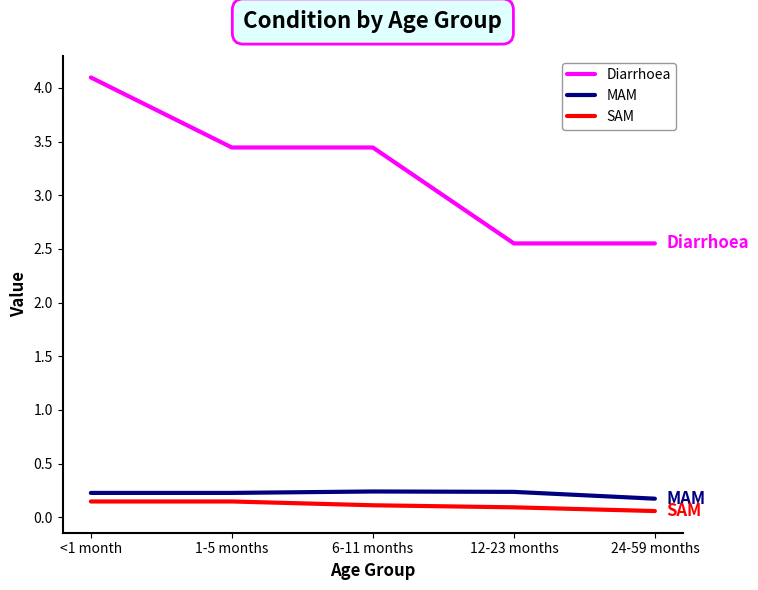

How many values in the Diarrhoea series exceed 3?

3